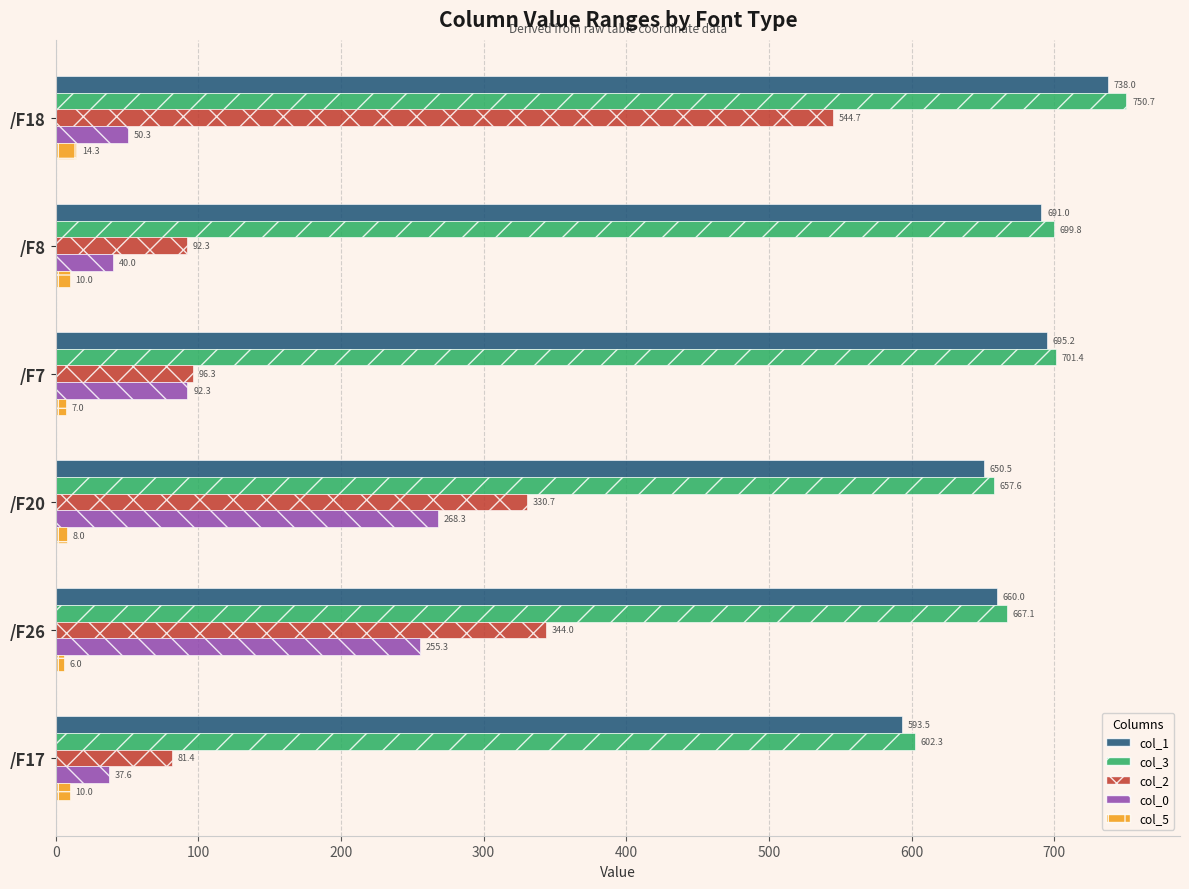

Which series has the widest spread of values?

col_2